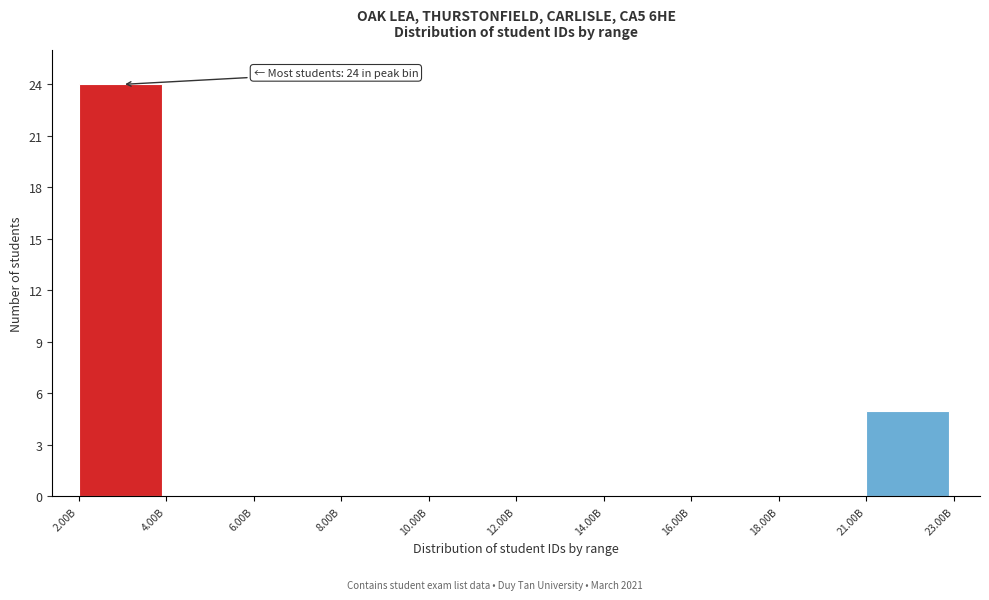

Reading left to right, what are all the values shown in this chart?

2.00B=24	4.00B=0	6.00B=0	8.00B=0	10.00B=0	12.00B=0	14.00B=0	16.00B=0	18.00B=0	21.00B=5